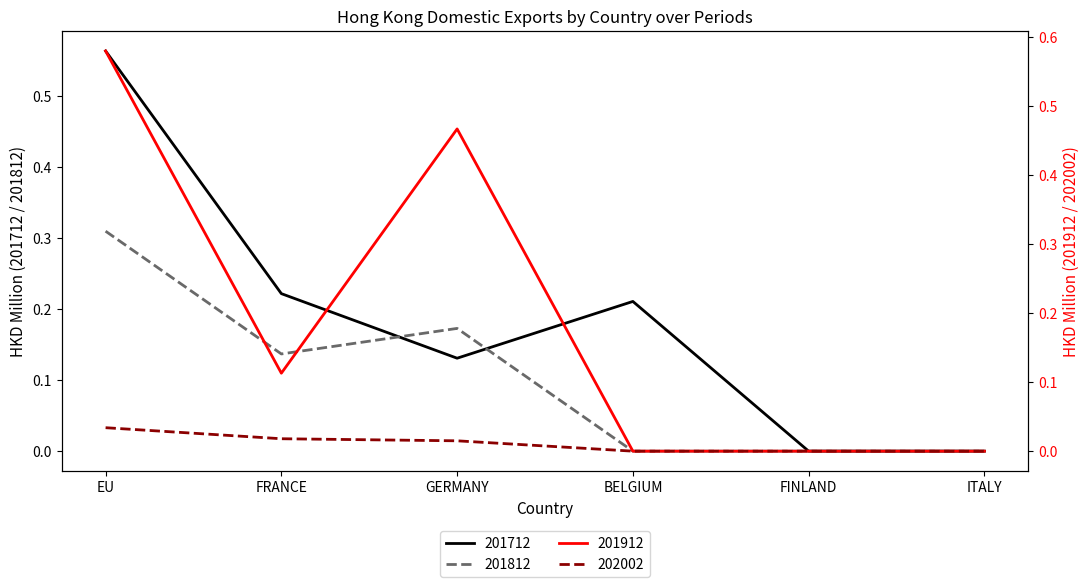

True or false: 202002 has more than 2 interior local peaks.

False